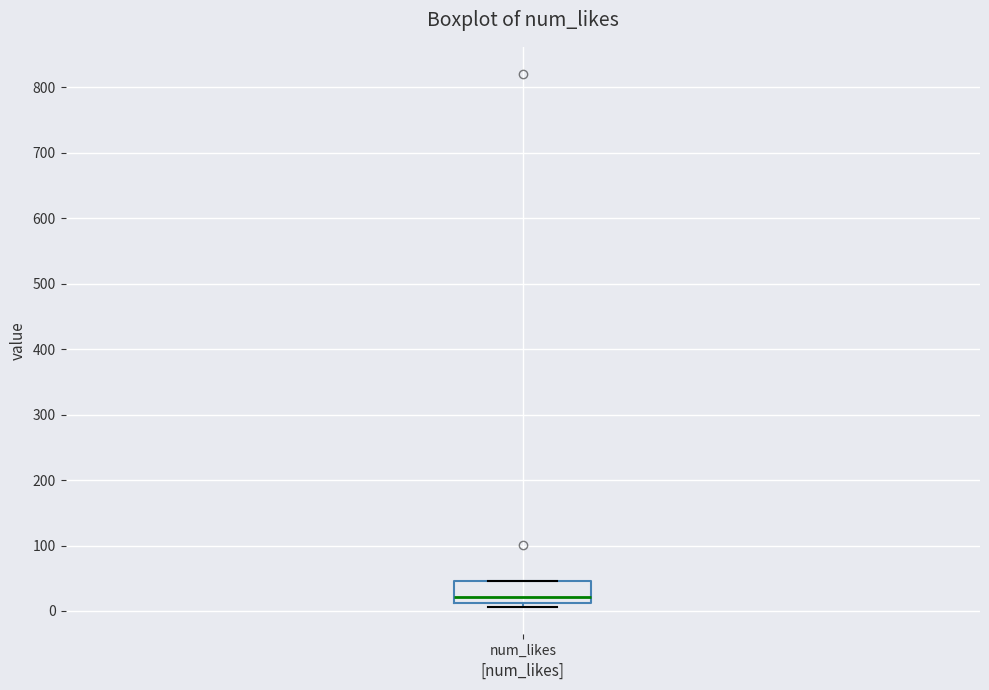

Transcribe this box plot: give where the median line is, the range the box spans, and where the two whiskers end, as read against the y-axis. The values are not printed on the chart, so give them approximately, as read against the axis.

median 20, box 10 to 50, whiskers 10 (just below the box's lower edge) to 50